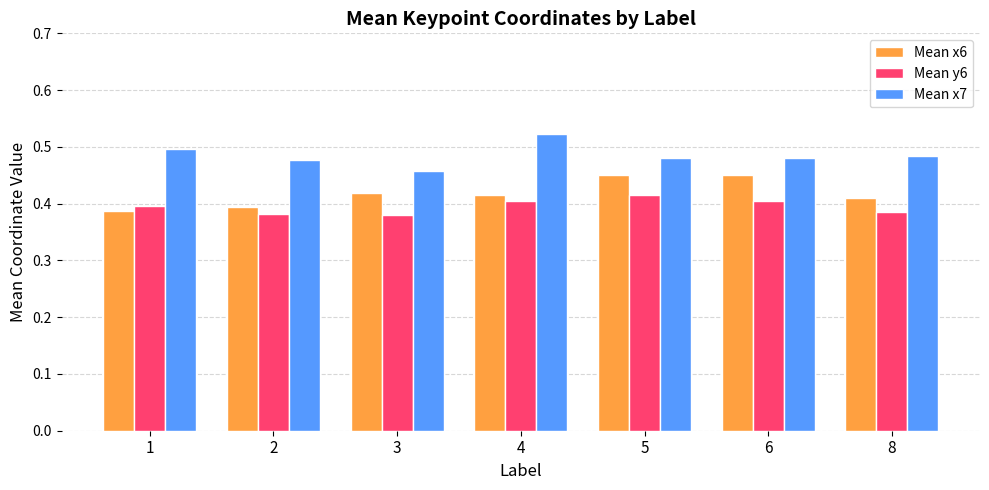

At which label is Mean x7 closest to 0?

3